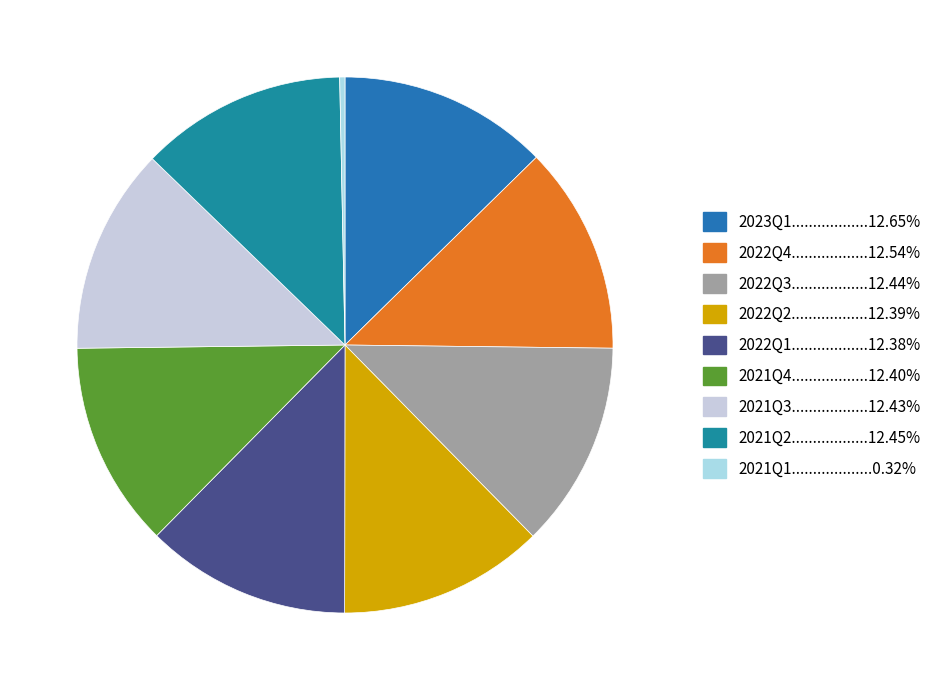

What is the largest slice in the pie chart?

2023Q1